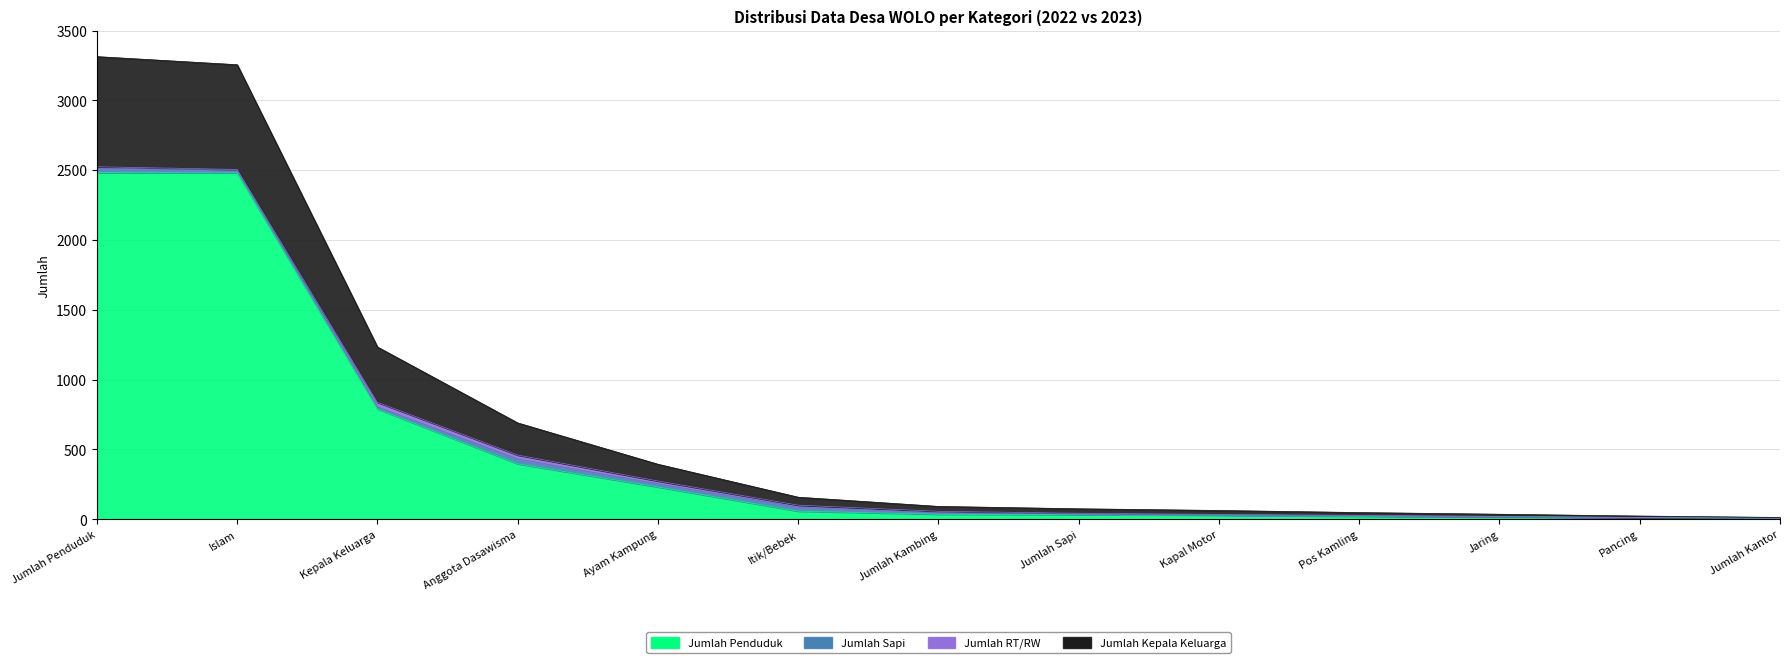

True or false: Jumlah Penduduk has a value of 32 at Jumlah Sapi.

True